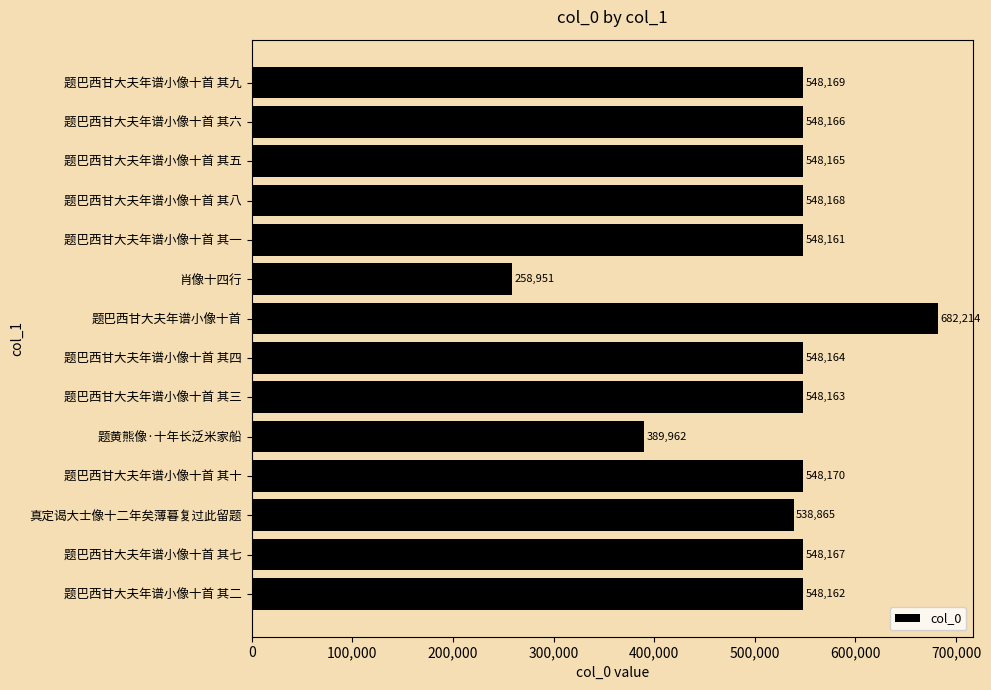

What is the difference between the maximum and second lowest values?

292252